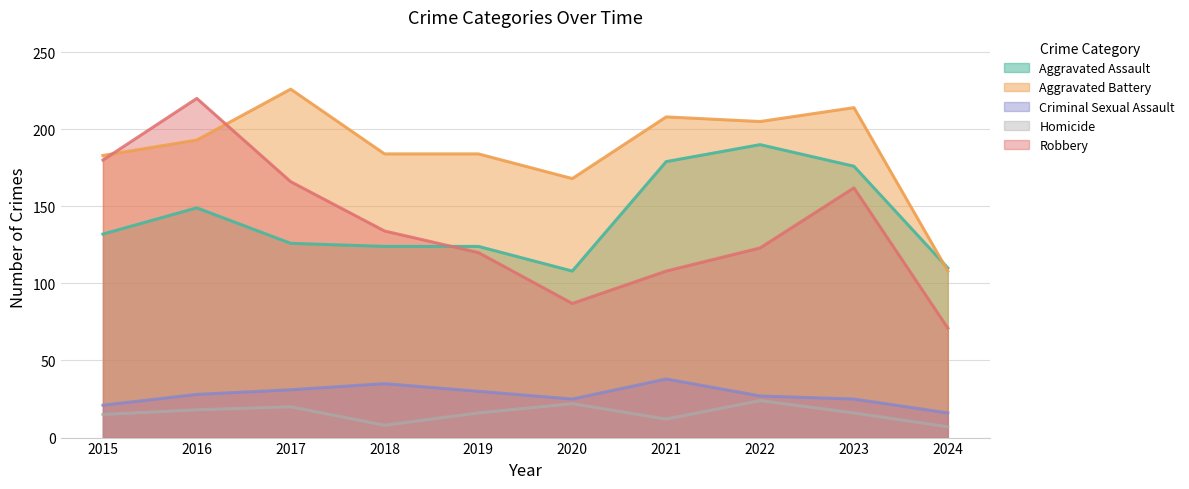

Rank the series at 2015 from lowest to highest value.

Homicide, Criminal Sexual Assault, Aggravated Assault, Robbery, Aggravated Battery